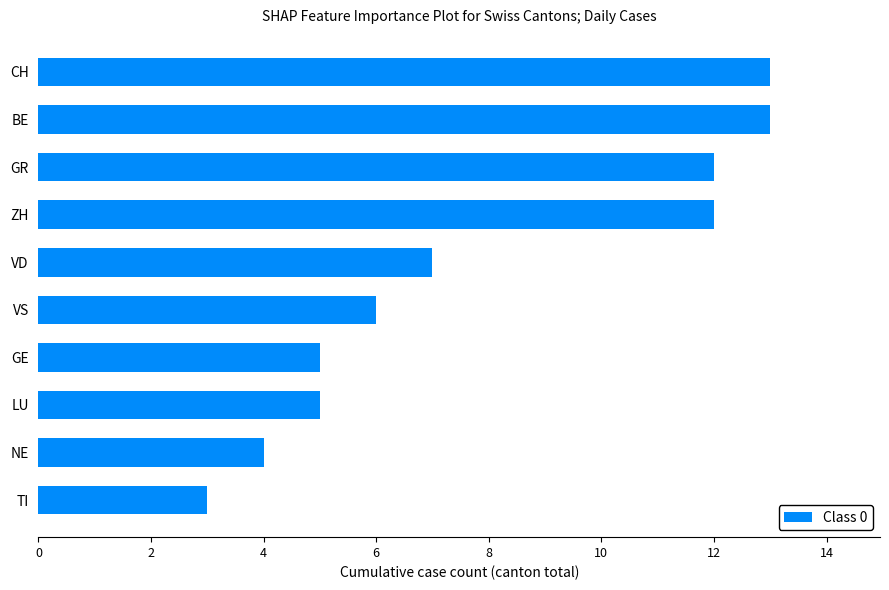

What is the sum of the values at VD and ZH?

19